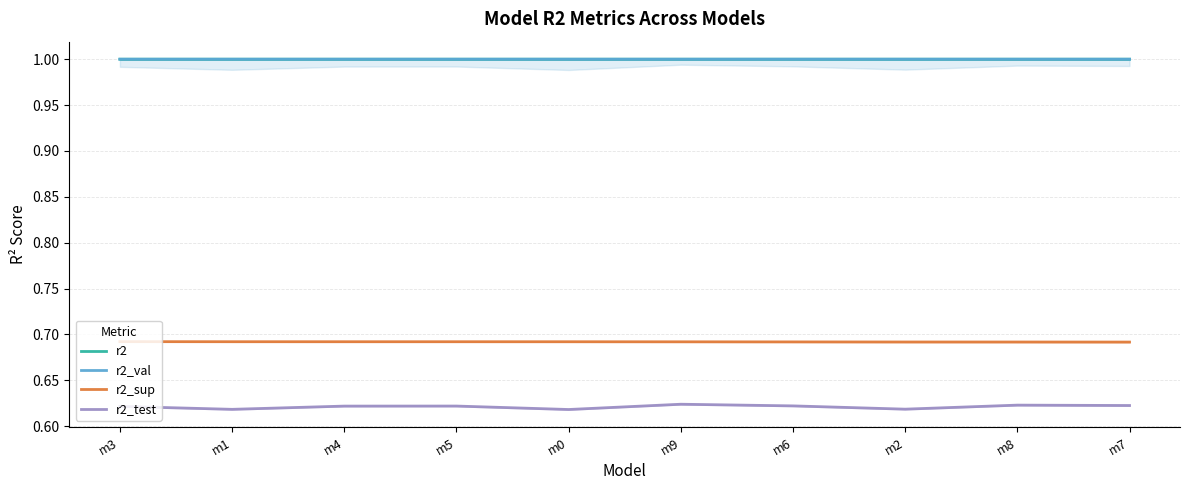

Is this an area chart (filled region under the line)?

No